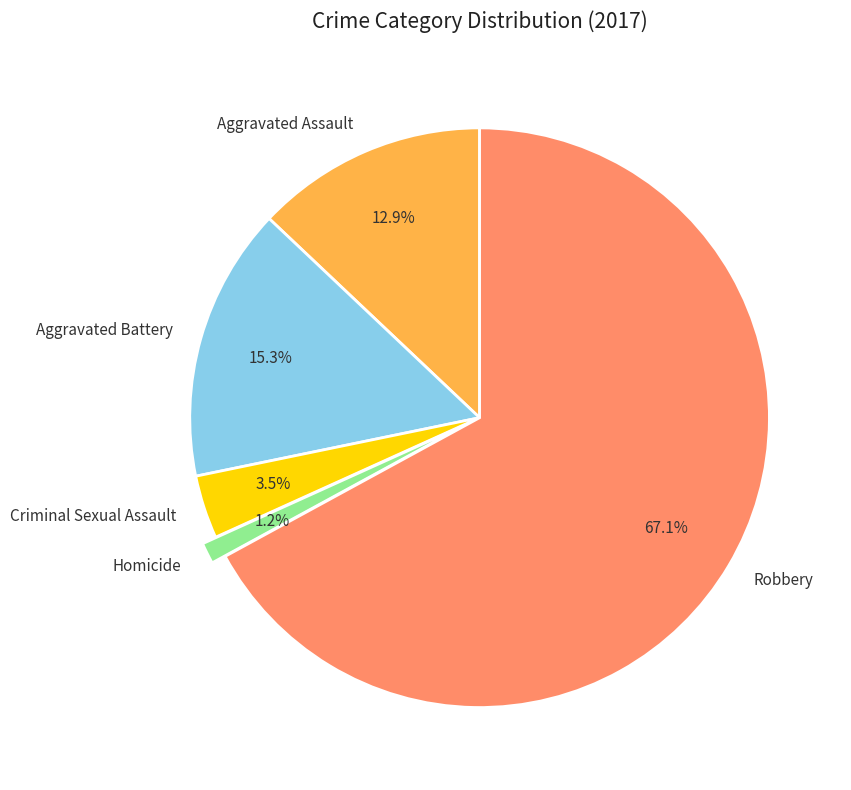

Does Homicide account for over 50% of the chart?

No